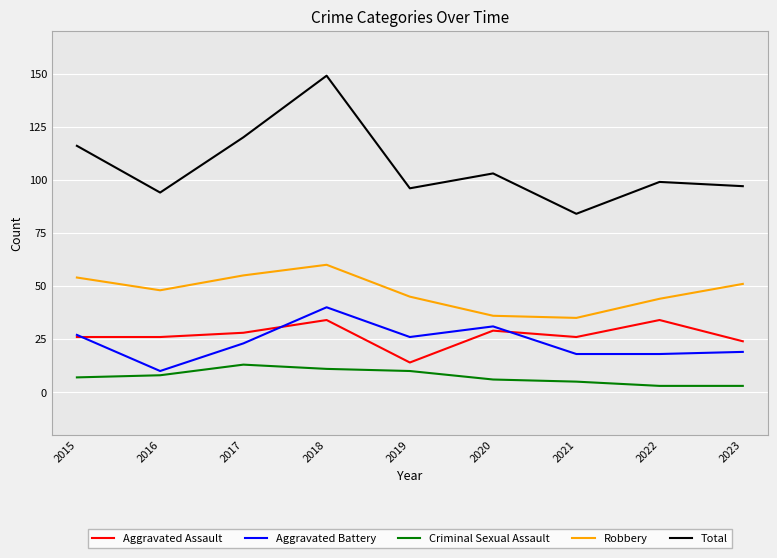

The Aggravated Assault series shows 5 at 2019. True or false?

False